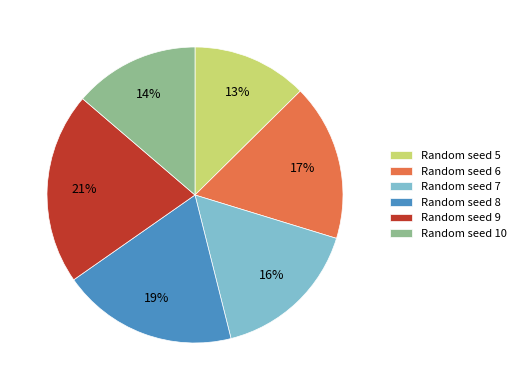

Count the number of slices in the pie.

6